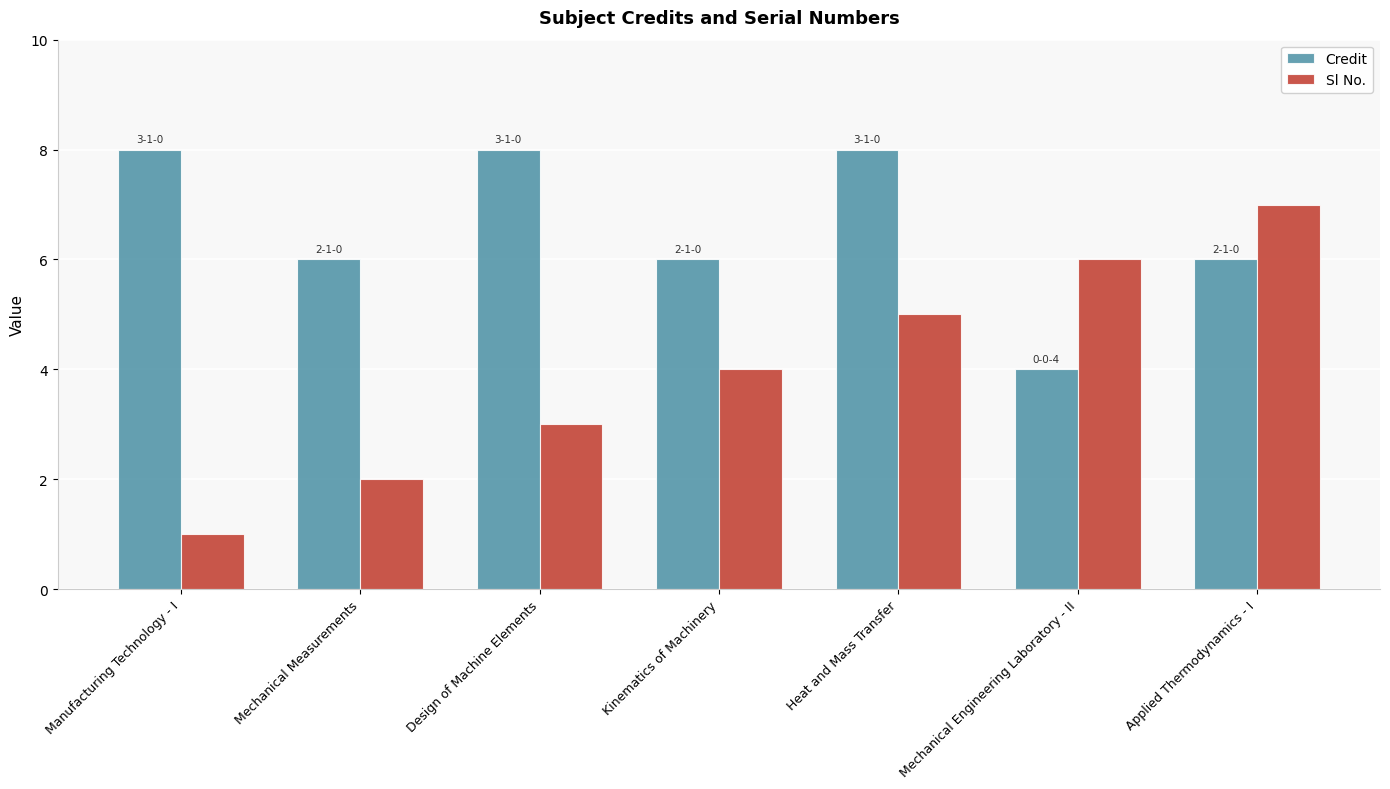

How many data points in Sl No. are less than 4?

3